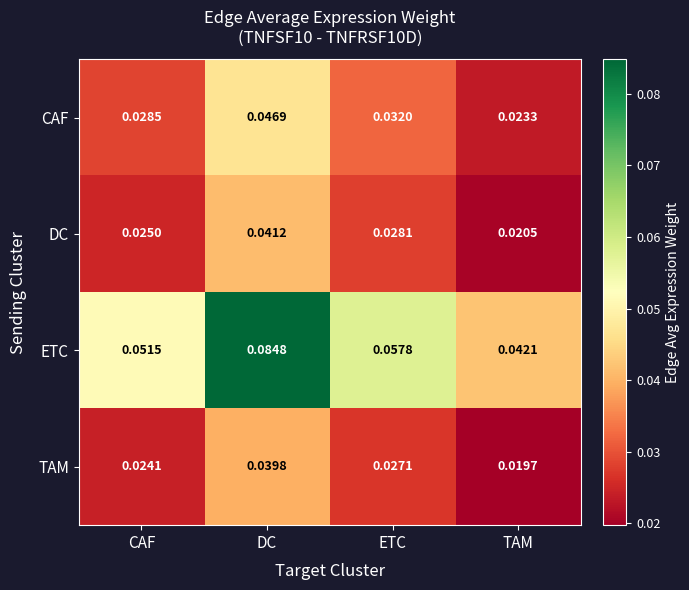

At which label does CAF reach its minimum?

TAM